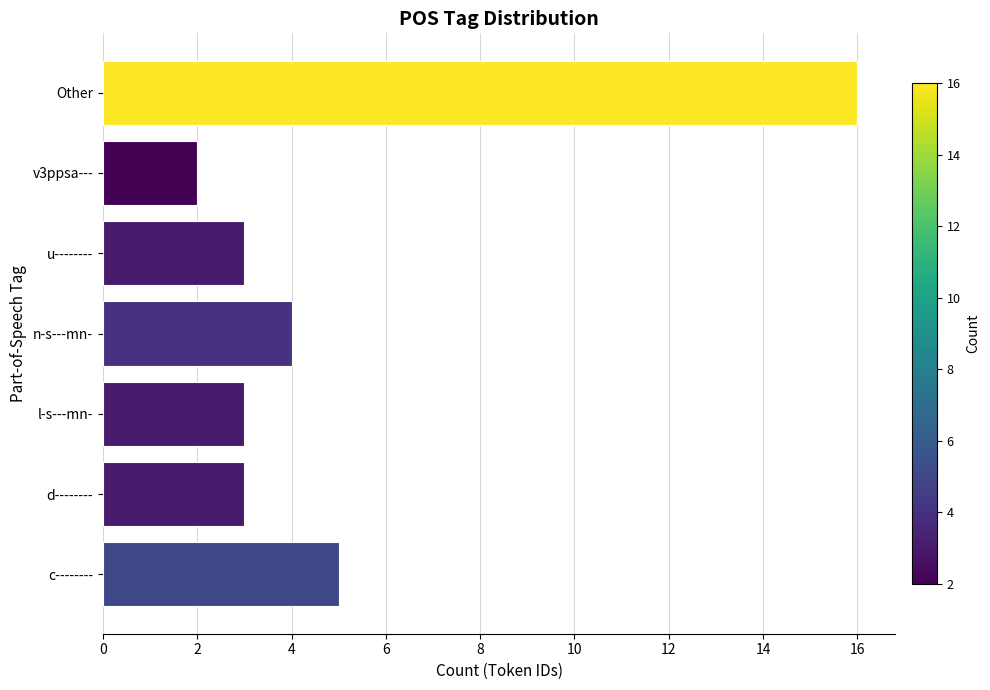

Approximately how many times larger is the value at c-------- compared to d--------?

1.7